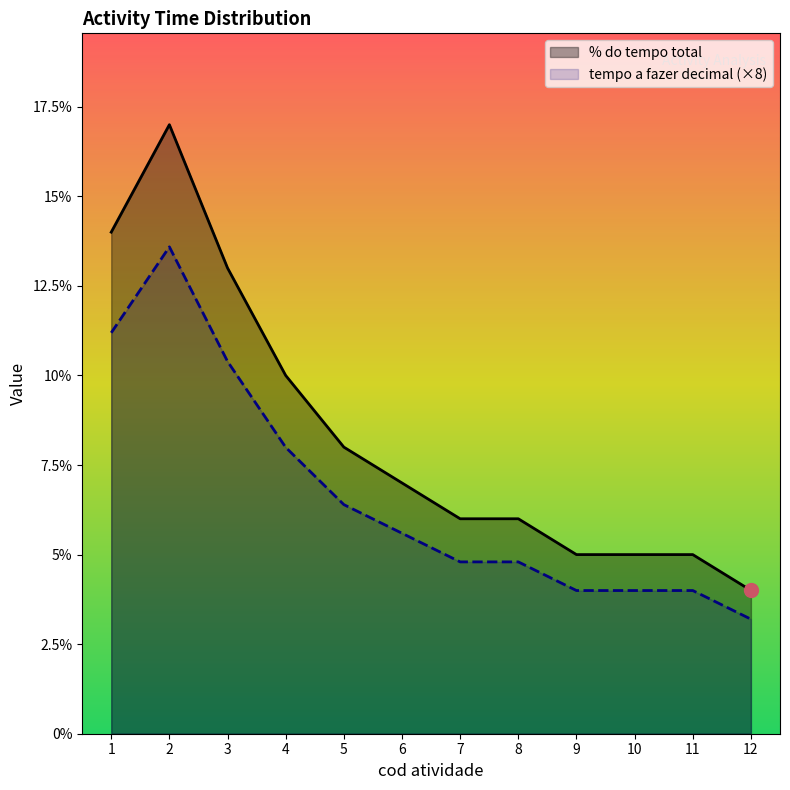

What is the maximum value for tempo a fazer decimal?

13.6